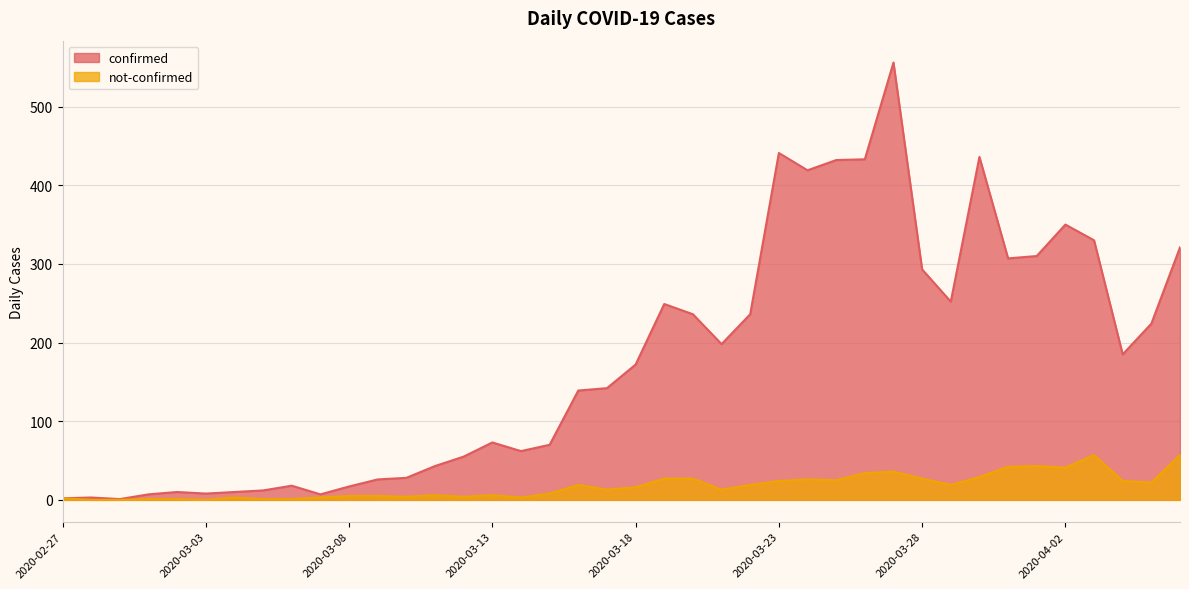

What is the difference between the maximum and minimum values in the not-confirmed series?

57